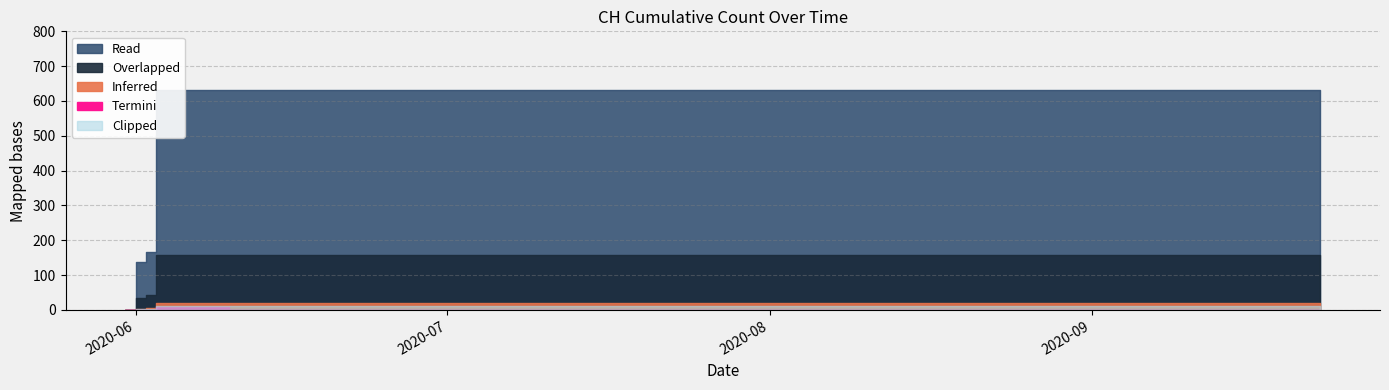

Count the number of categories in the chart.

20